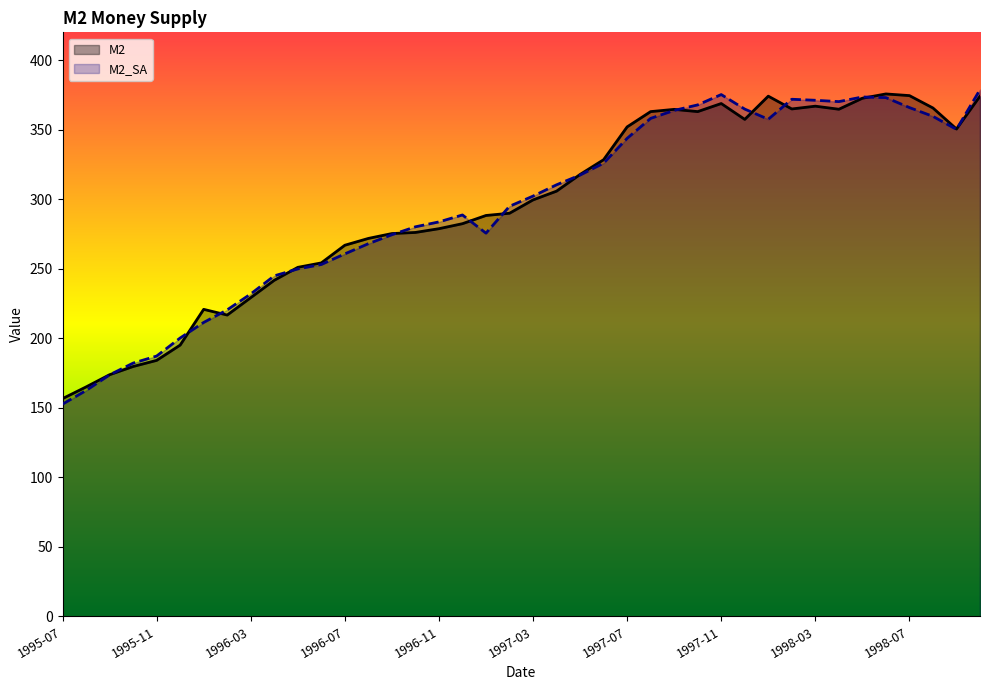

Rank the categories by М2 value from lowest to highest.

1995-07, 1995-08, 1995-09, 1995-10, 1995-11, 1995-12, 1996-02, 1996-01, 1996-03, 1996-04, 1996-05, 1996-06, 1996-07, 1996-08, 1996-09, 1996-10, 1996-11, 1996-12, 1997-01, 1997-02, 1997-03, 1997-04, 1997-05, 1997-06, 1998-09, 1997-07, 1997-12, 1997-08, 1997-10, 1997-09, 1998-04, 1998-02, 1998-08, 1998-03, 1997-11, 1998-05, 1998-01, 1998-10, 1998-07, 1998-06